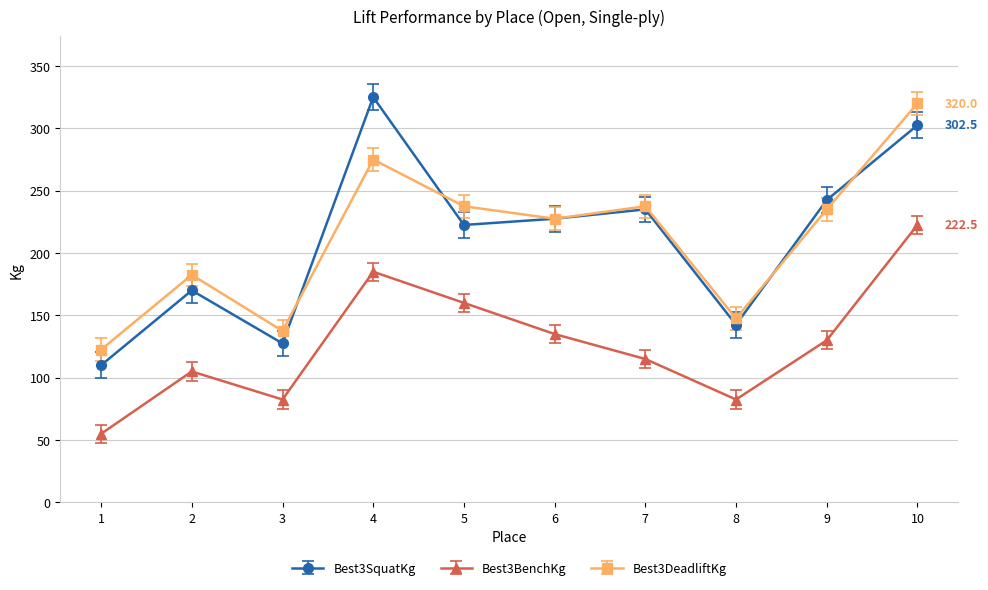

The Best3DeadliftKg series shows 122.5 at 1. True or false?

True